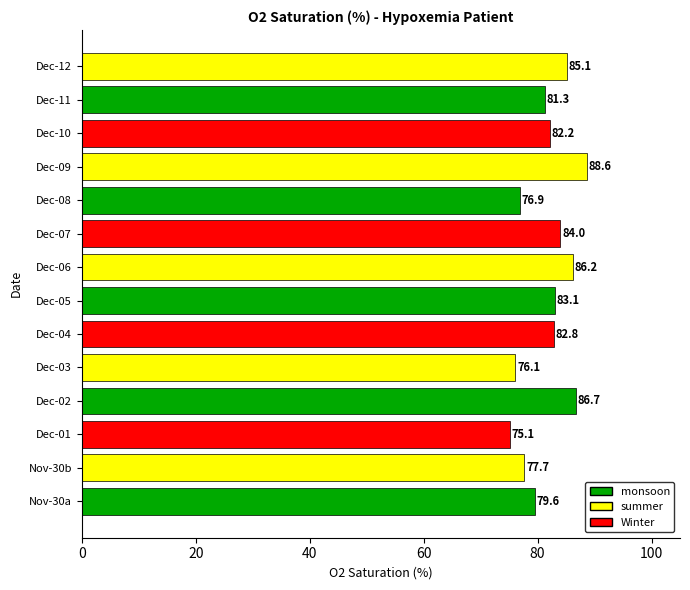

Rank the categories by value from highest to lowest.

Dec-09, Dec-02, Dec-06, Dec-12, Dec-07, Dec-05, Dec-04, Dec-10, Dec-11, Nov-30a, Nov-30b, Dec-08, Dec-03, Dec-01